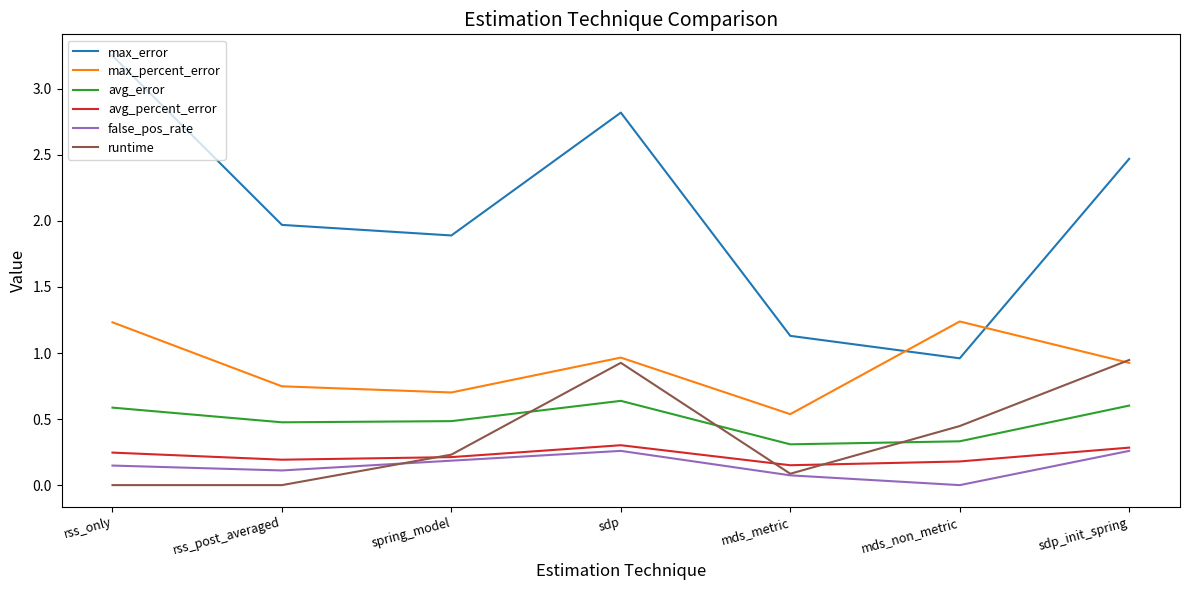

Which category has the highest value across all series?

rss_only